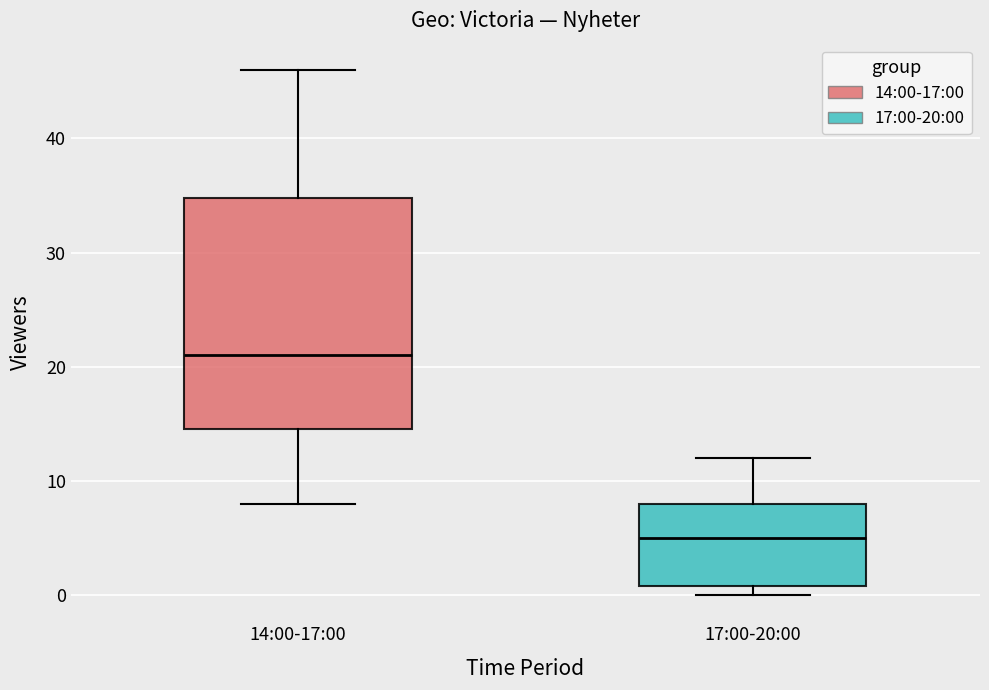

Which box is the tallest, from its lower edge to its upper edge?

14:00-17:00